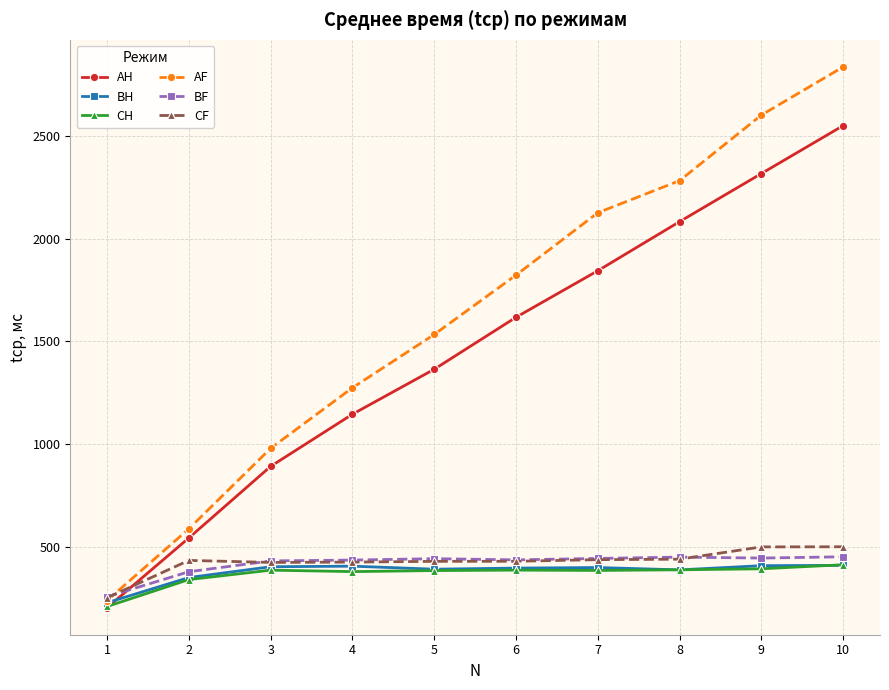

The value of BF at 1 is 139.0. True or false?

False